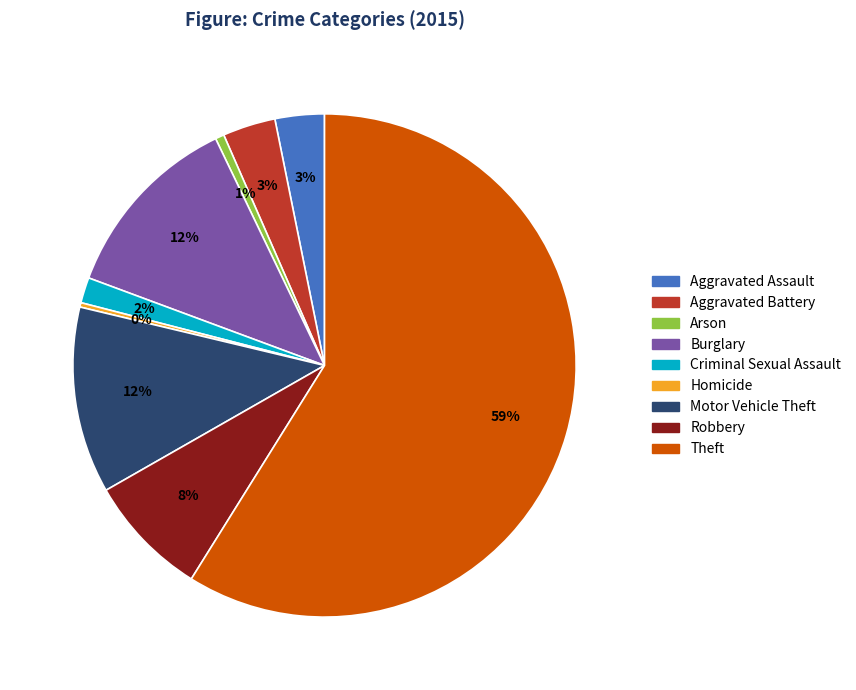

How many slices are in this pie chart?

9